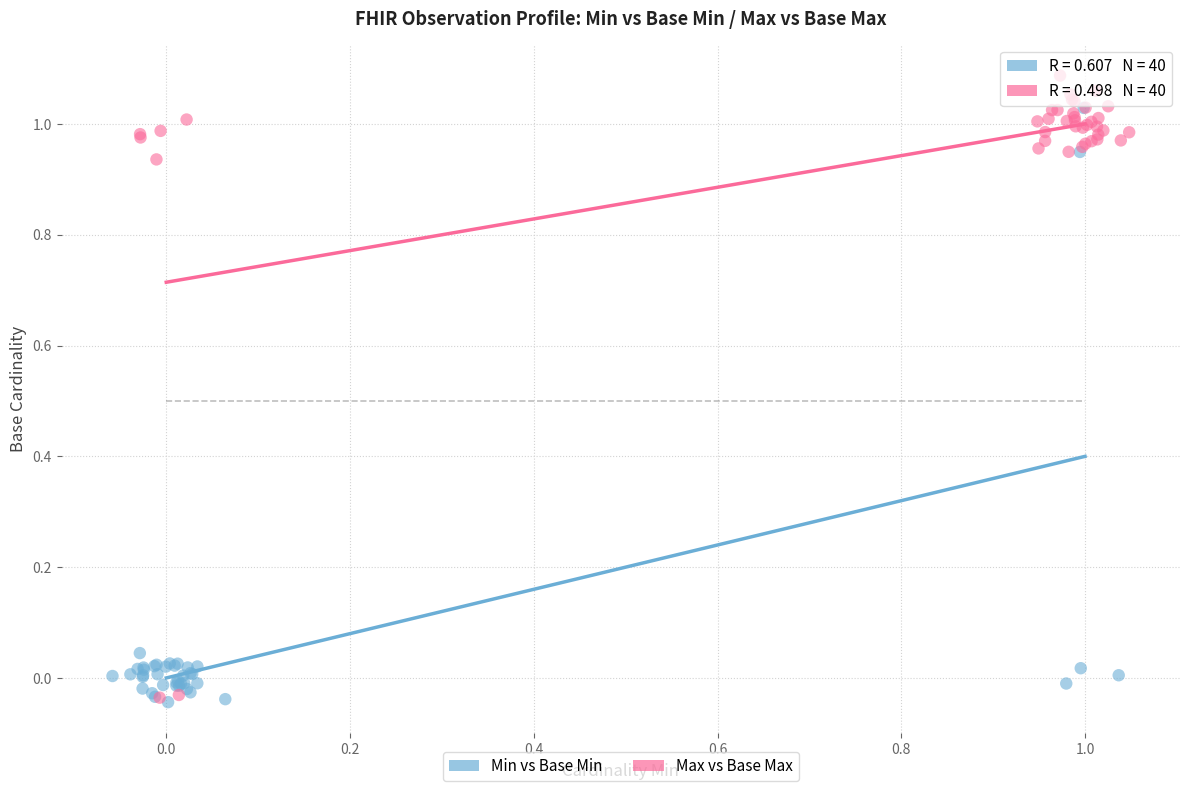

Which series has the widest spread of Y values?

Max vs Base Max